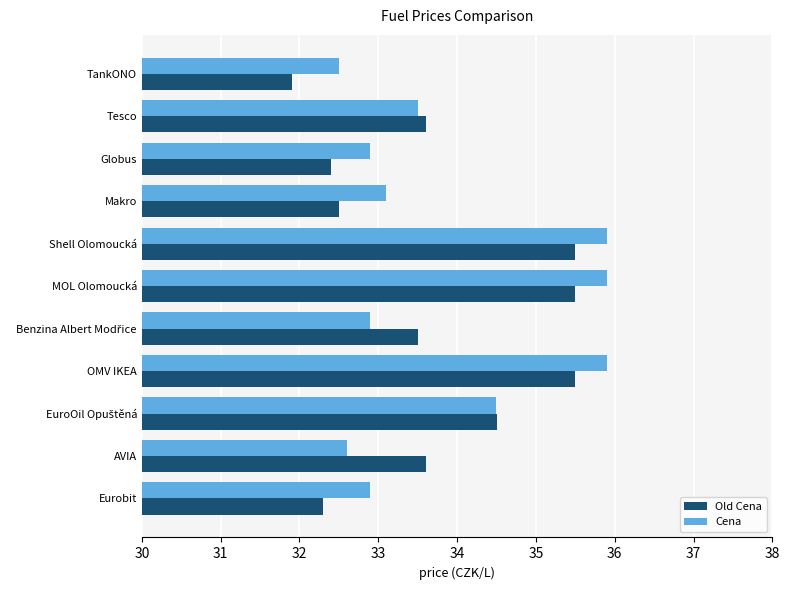

At how many categories does at least one series exceed 34?

4